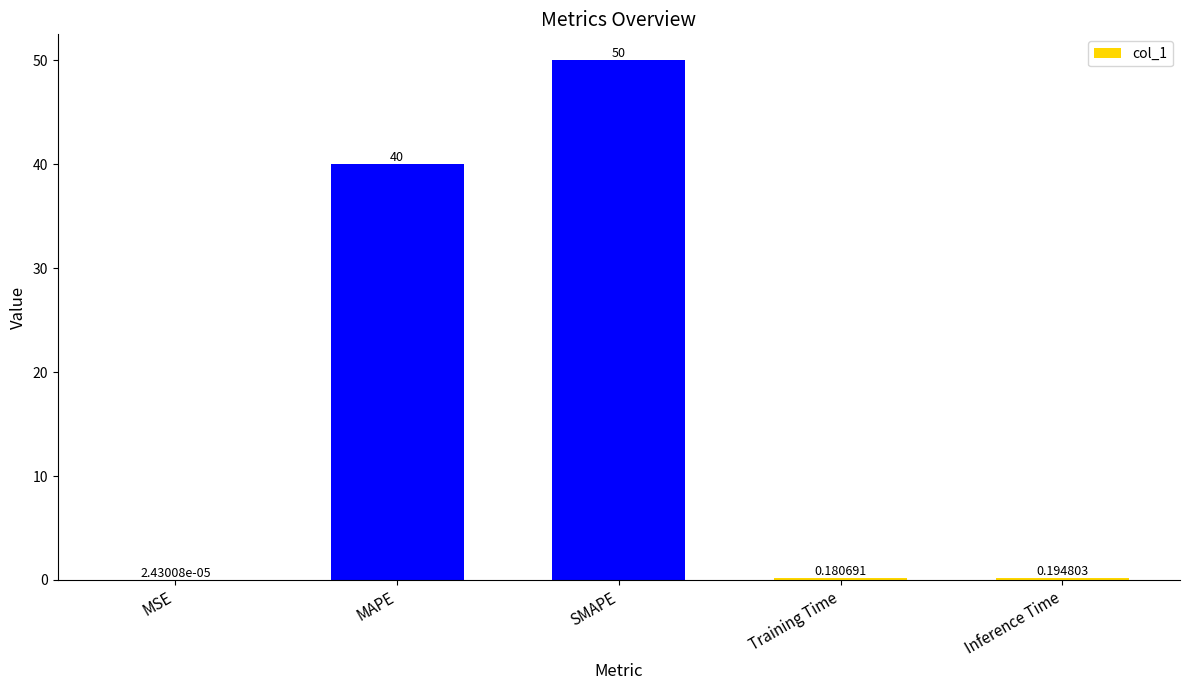

Which has a higher value, SMAPE or Training Time?

SMAPE